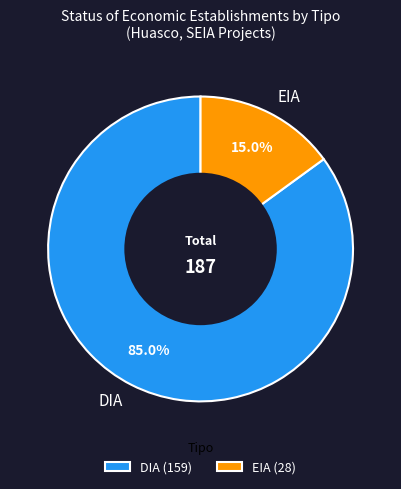

To the nearest percent, what is the average slice percentage?

50%